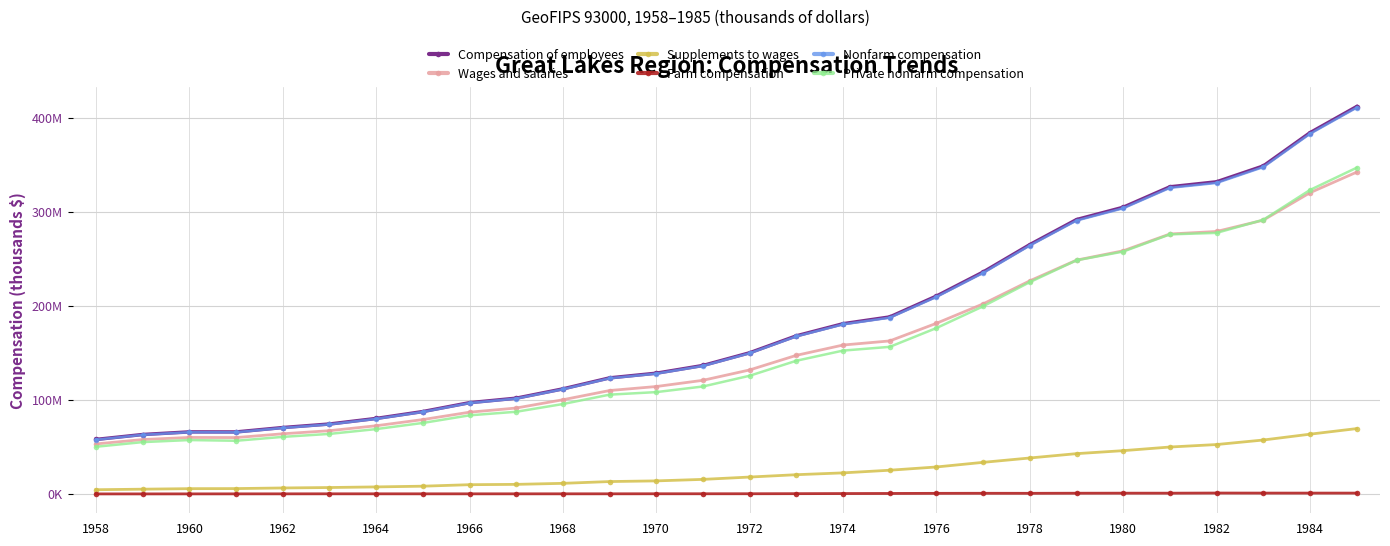

Does the chart have visible grid lines?

Yes